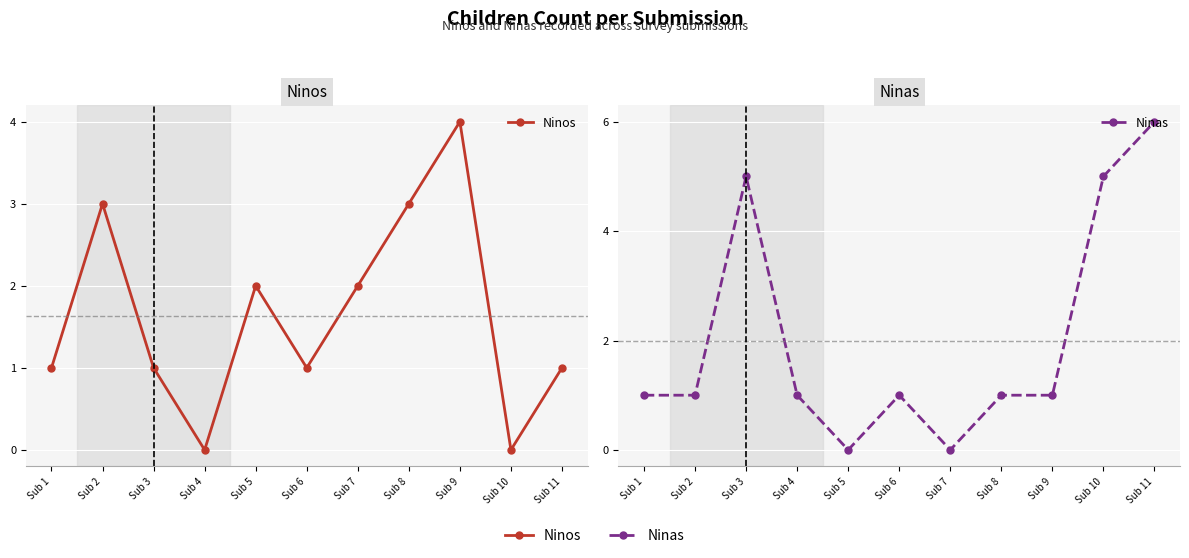

What is the maximum value shown in the chart?

6